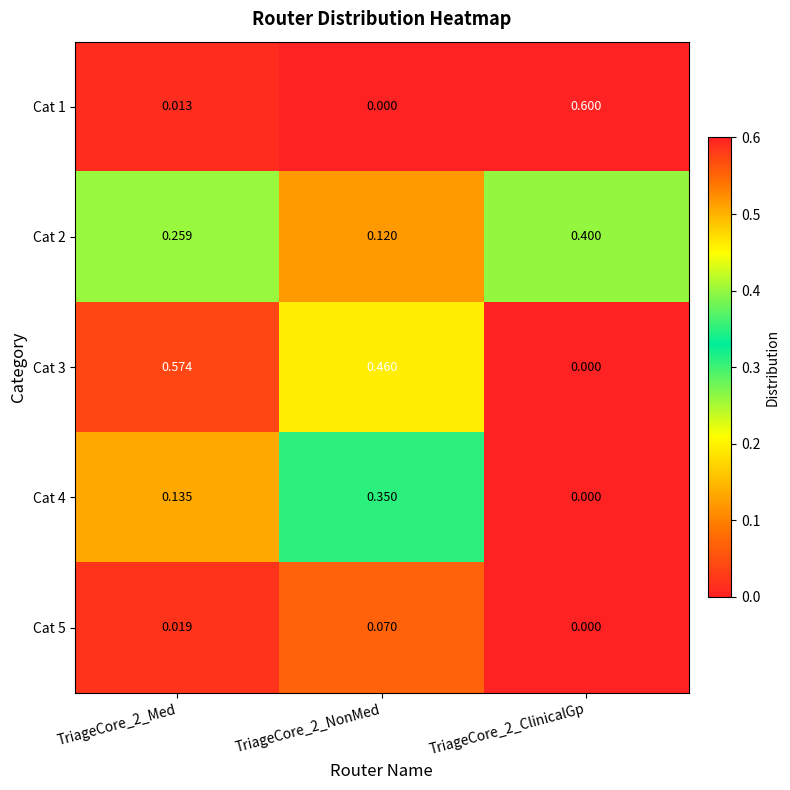

Reading left to right, extract all data points from this chart.

Cat 1: TriageCore_2_Med=0.0	TriageCore_2_NonMed=0.0	TriageCore_2_ClinicalGp=0.6
Cat 2: TriageCore_2_Med=0.3	TriageCore_2_NonMed=0.1	TriageCore_2_ClinicalGp=0.4
Cat 3: TriageCore_2_Med=0.6	TriageCore_2_NonMed=0.5	TriageCore_2_ClinicalGp=0.0
Cat 4: TriageCore_2_Med=0.1	TriageCore_2_NonMed=0.3	TriageCore_2_ClinicalGp=0.0
Cat 5: TriageCore_2_Med=0.0	TriageCore_2_NonMed=0.1	TriageCore_2_ClinicalGp=0.0